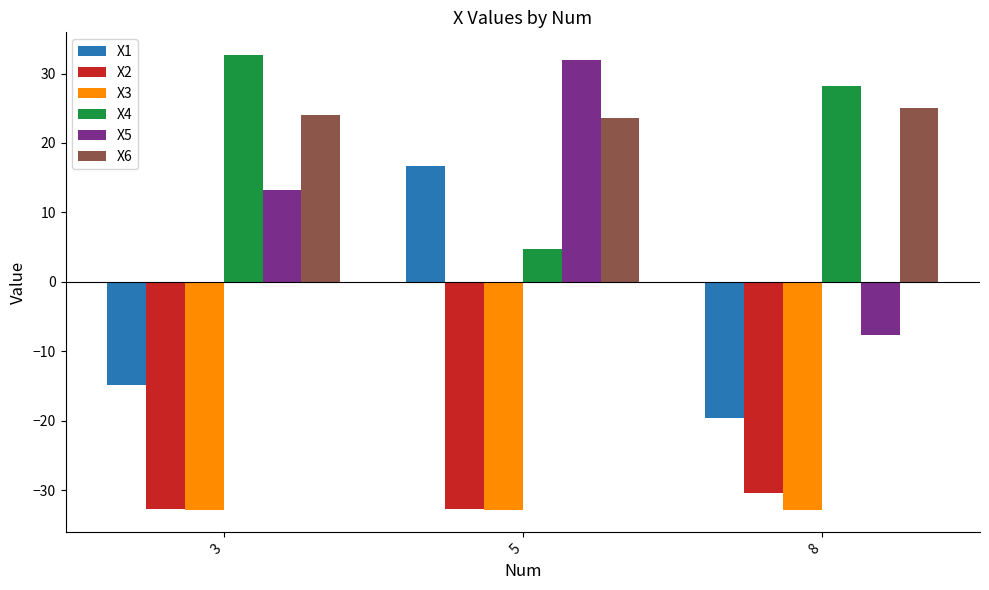

Is it true that X6 equals 36.7 at 8?

False